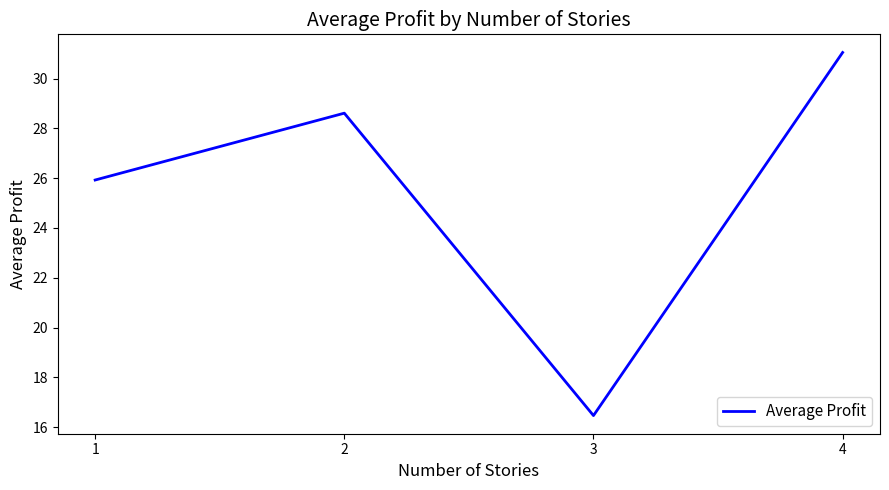

Reading right to left, list all the values displayed in this chart.

4=31.0	3=16.5	2=28.6	1=25.9